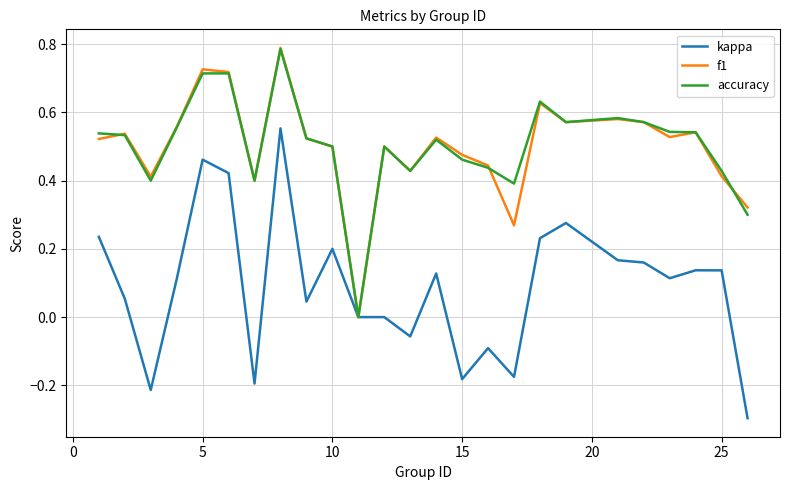

Which series has the largest range (max minus min)?

kappa